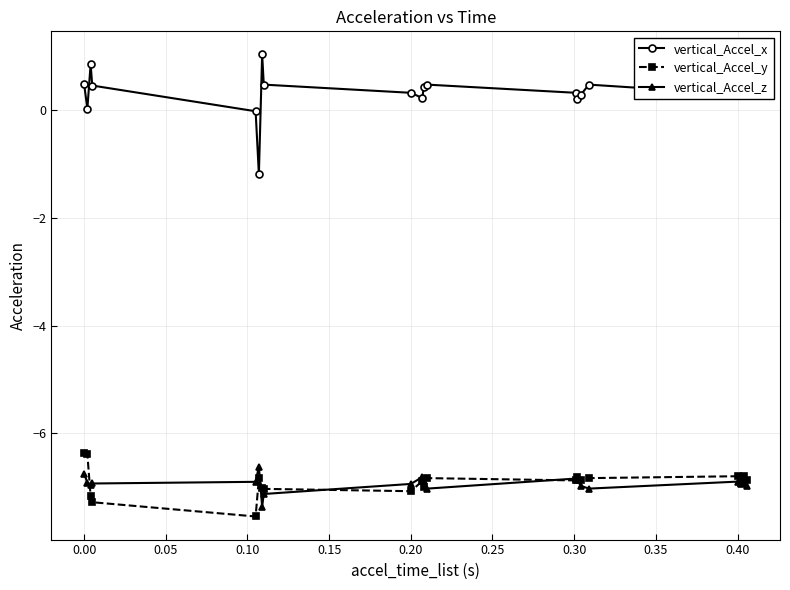

True or false: vertical_Accel_z has more than 0 points higher than both neighbors.

True